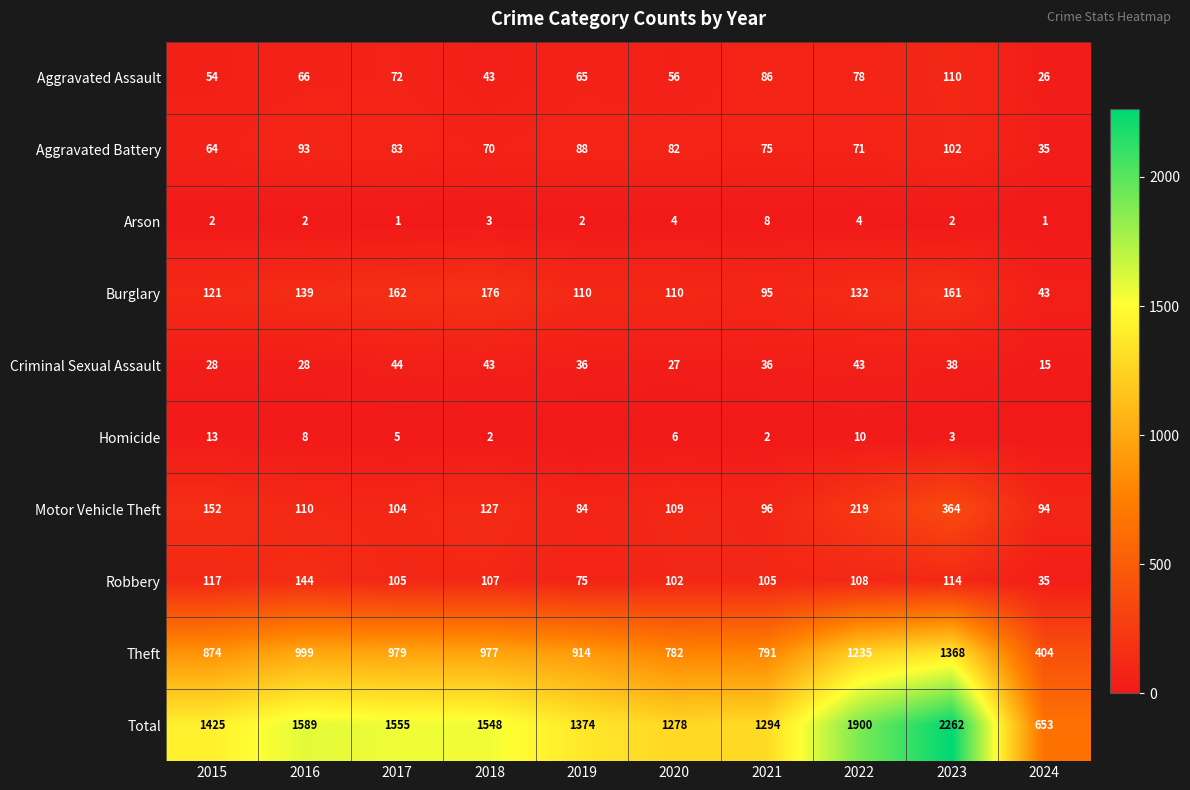

True or false: Burglary has a value of 60 at 2024.

False